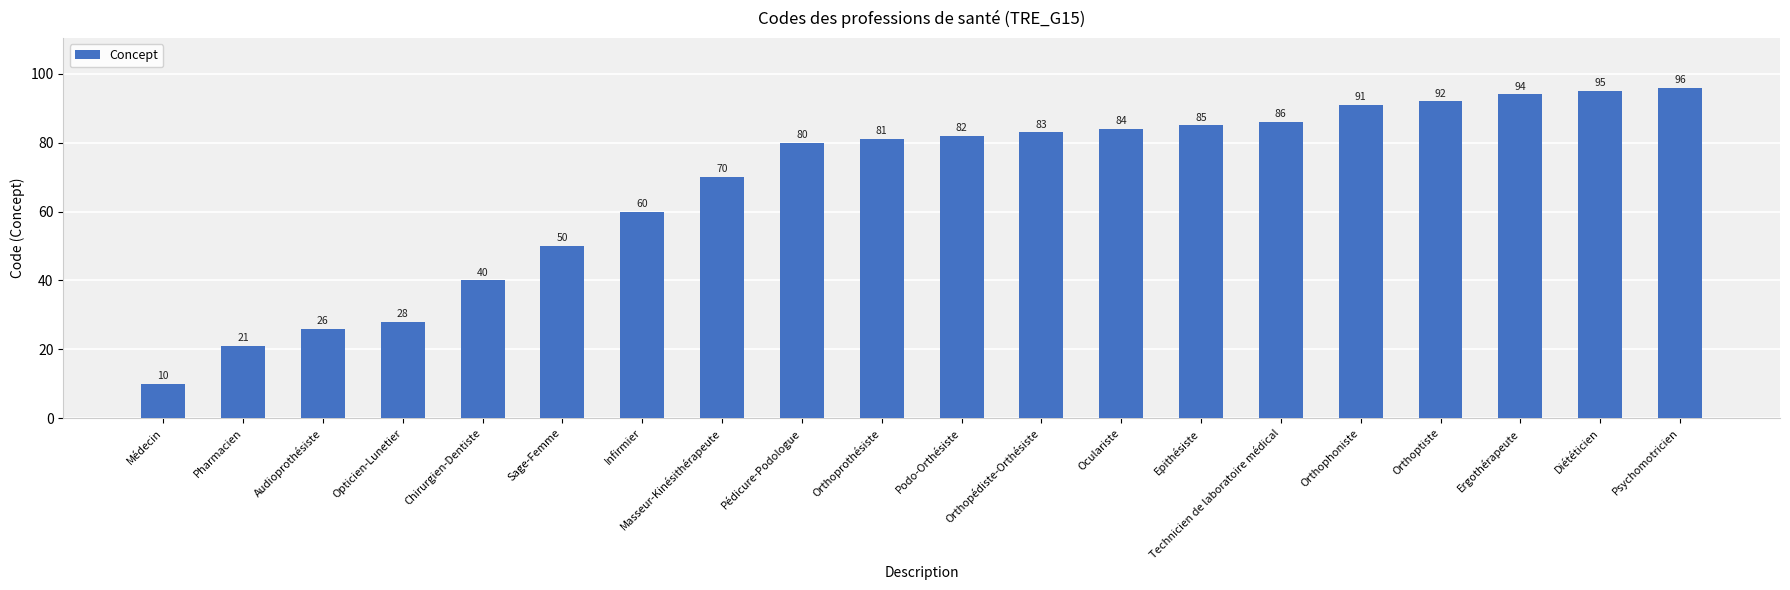

Count the number of data series in this chart.

1